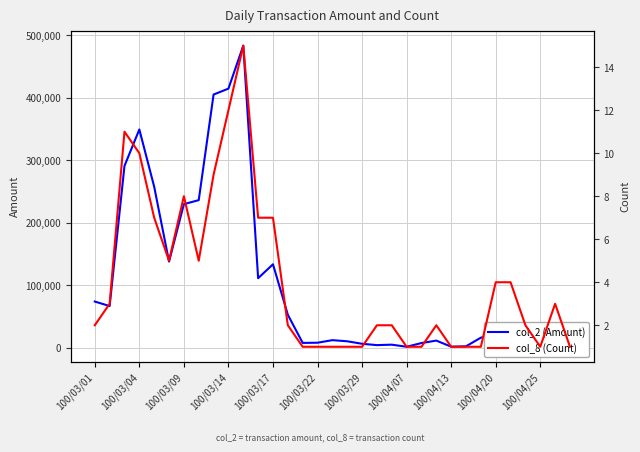

Reading right to left, what are all the values shown in this chart?

col_2 (Amount): 12000	31440	17100	13750	18230	21750	16000	2160	1560	11300	7400	1420	4800	4060	6200	10200	12000	7900	7600	52700	133460	111160	483310	414550	405100	236100	229670	137720	257560	349200	290850	66600	73800
col_8 (Count): 1	3	1	2	4	4	1	1	1	2	1	1	2	2	1	1	1	1	1	2	7	7	15	12	9	5	8	5	7	10	11	3	2